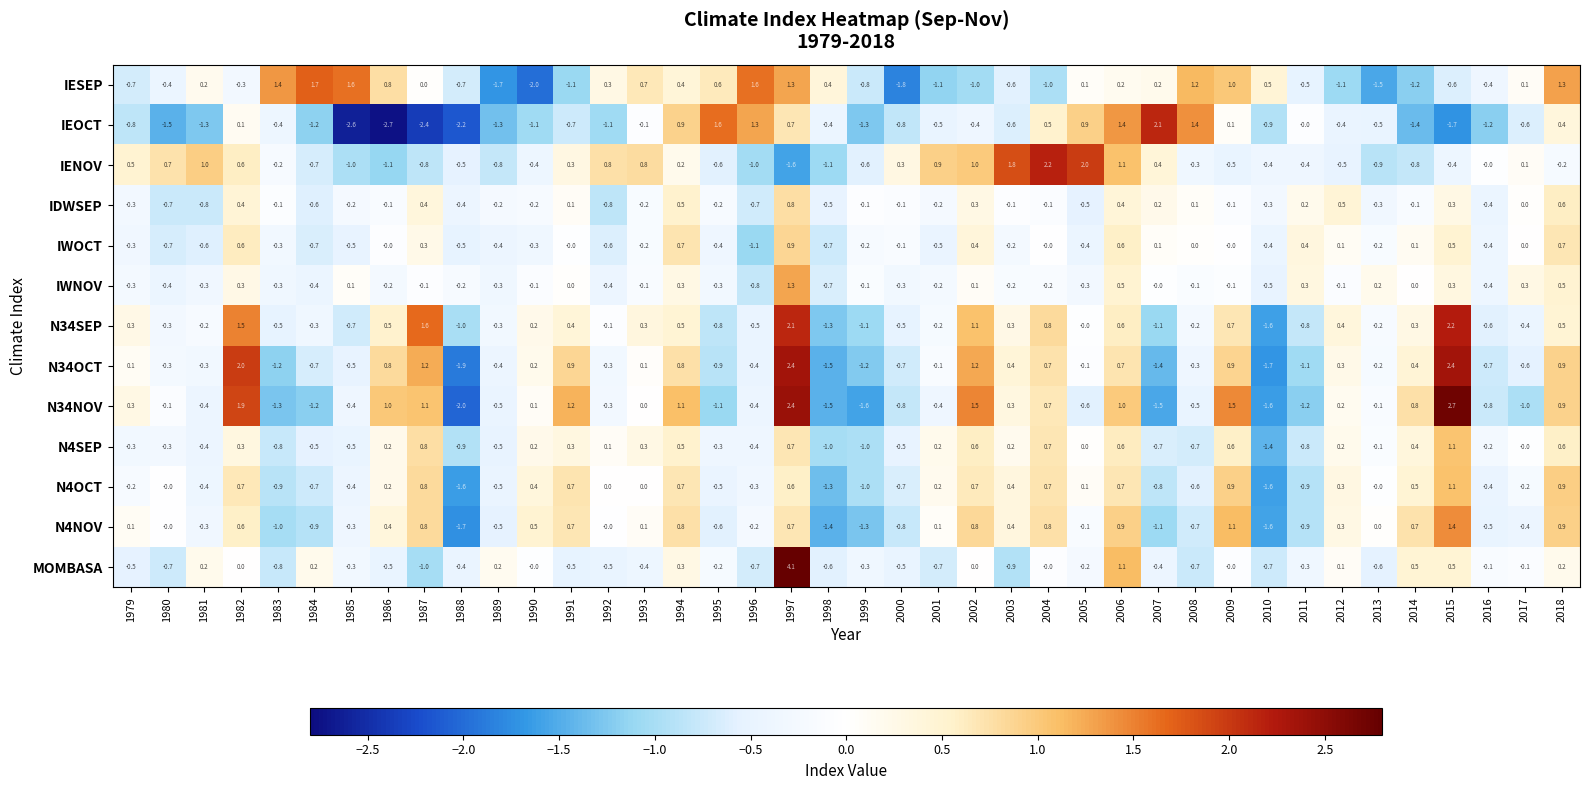

Where does the N34OCT series first go above 0?

1979